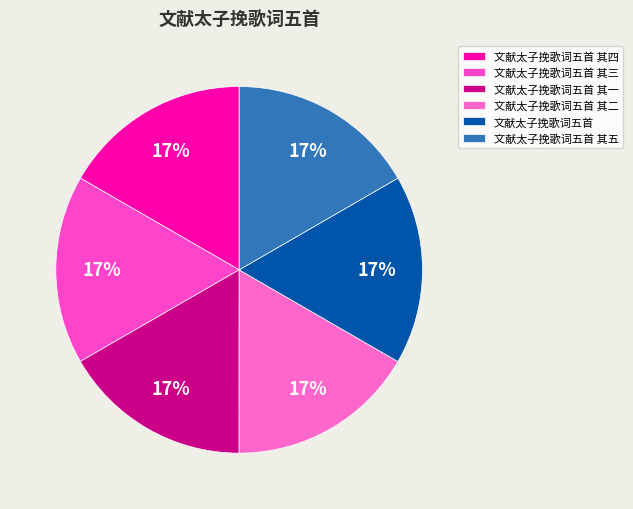

How many slices are in this pie chart?

6